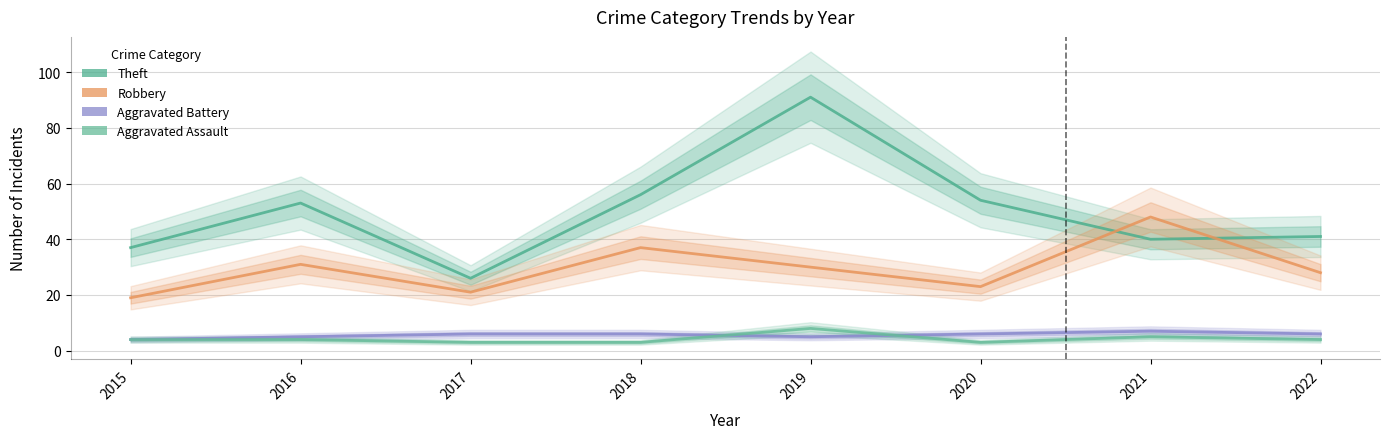

Is it true that Aggravated Assault equals 1 at 2017?

False